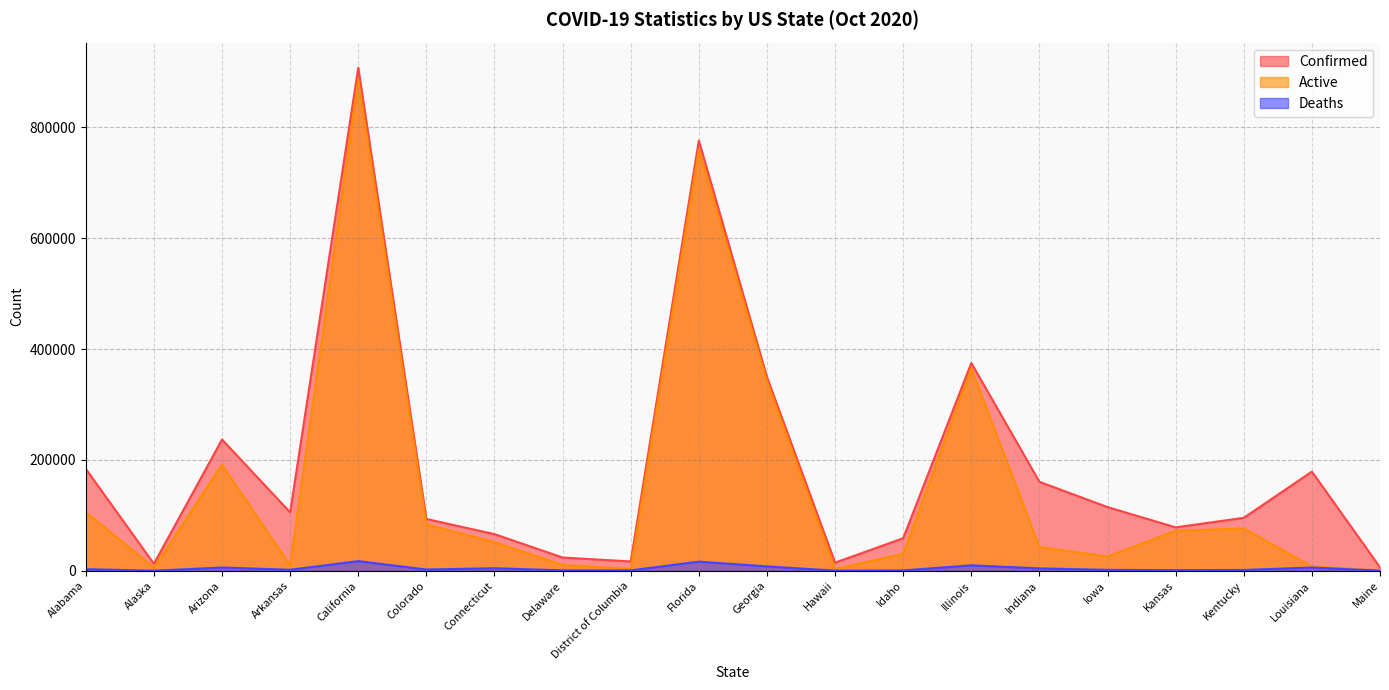

Does the chart display data point markers on the line(s)?

No